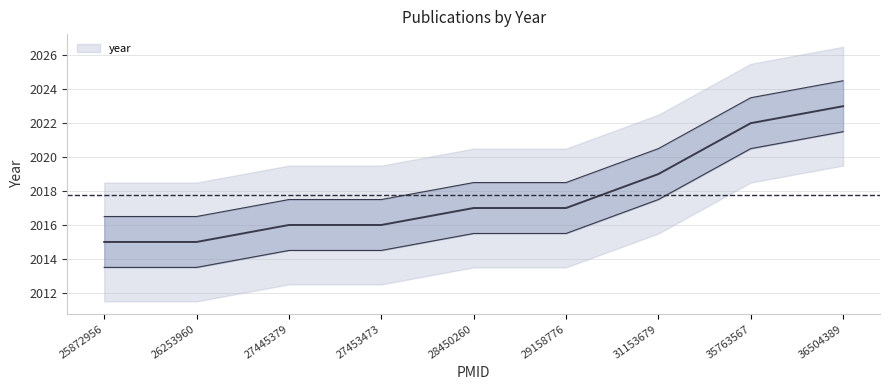

Is it true that the value at 27445379 is 2016?

True